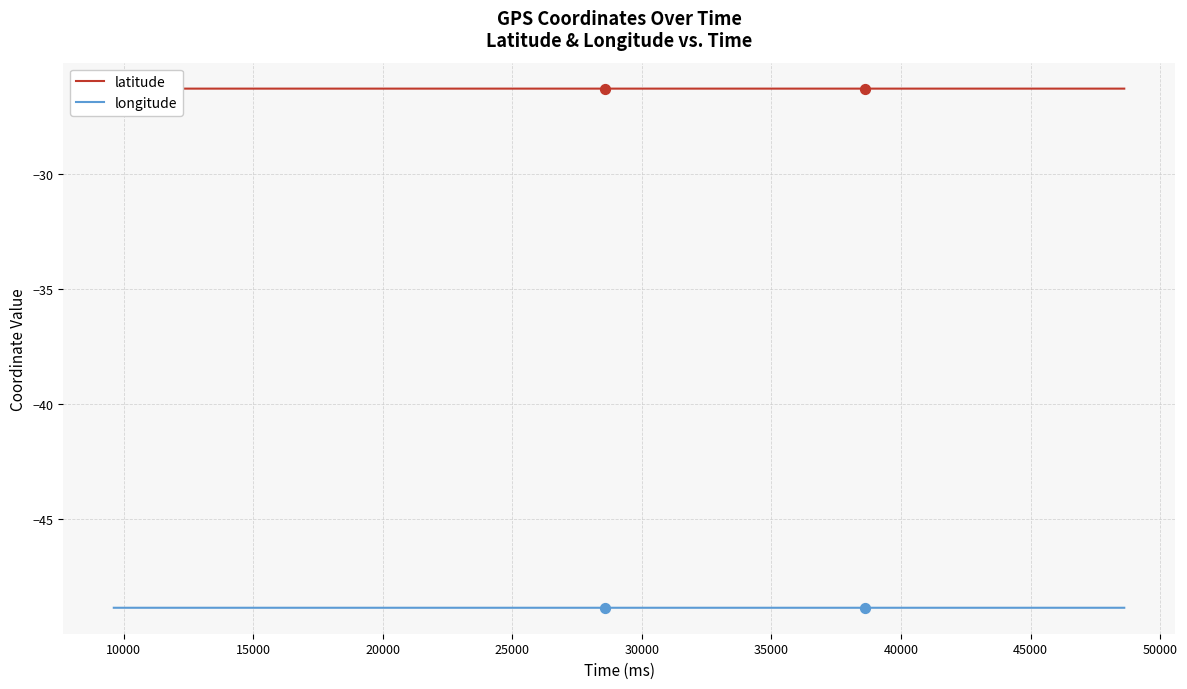

Which series has the largest total across all categories?

latitude